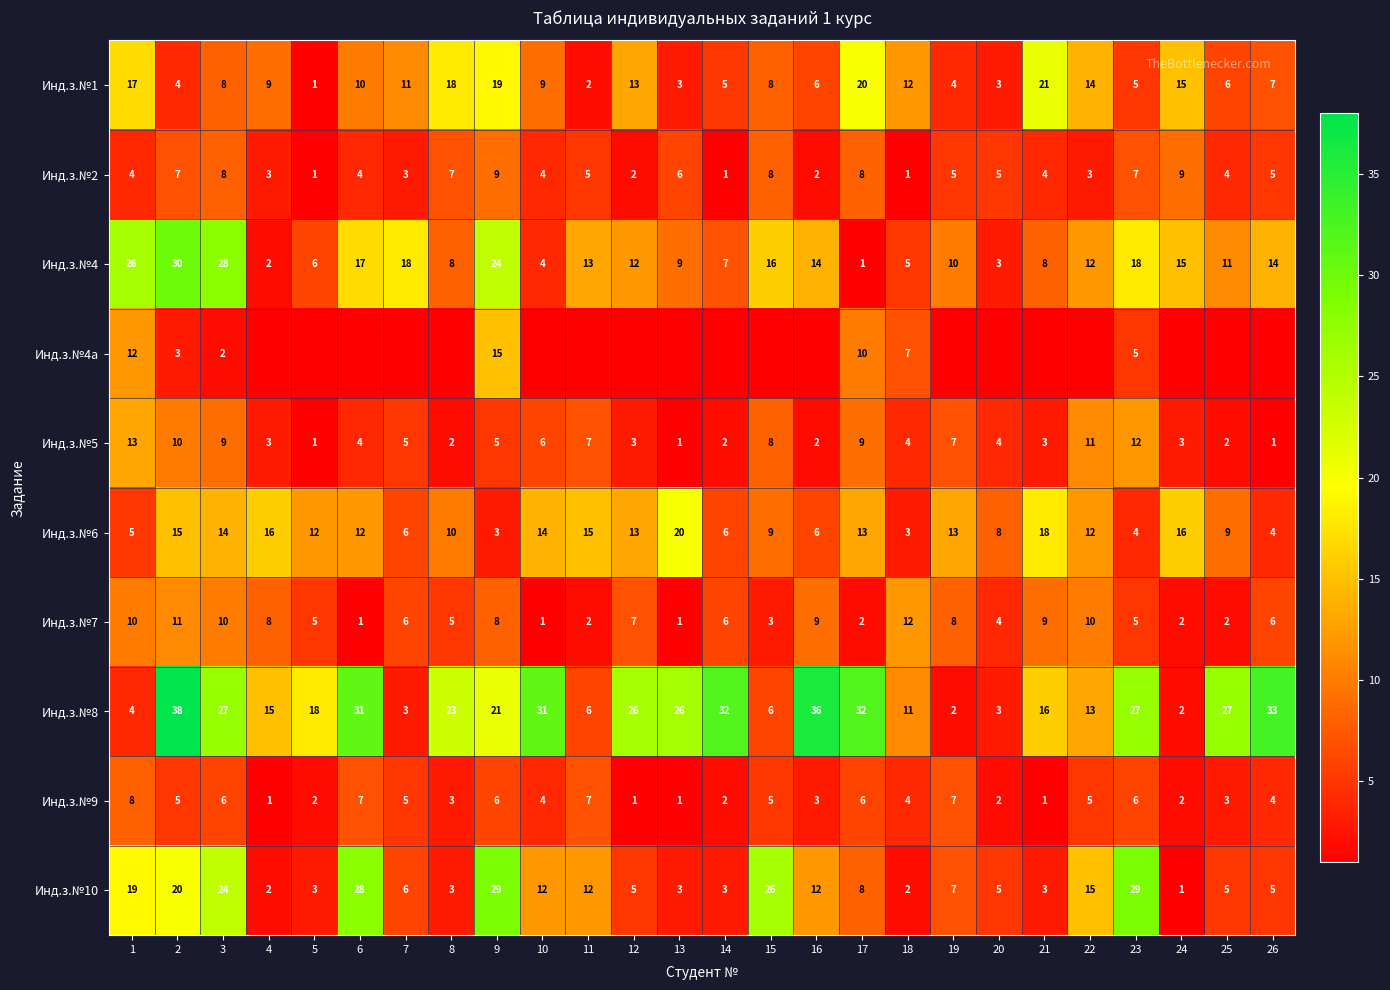

How many data points does each series have?

26